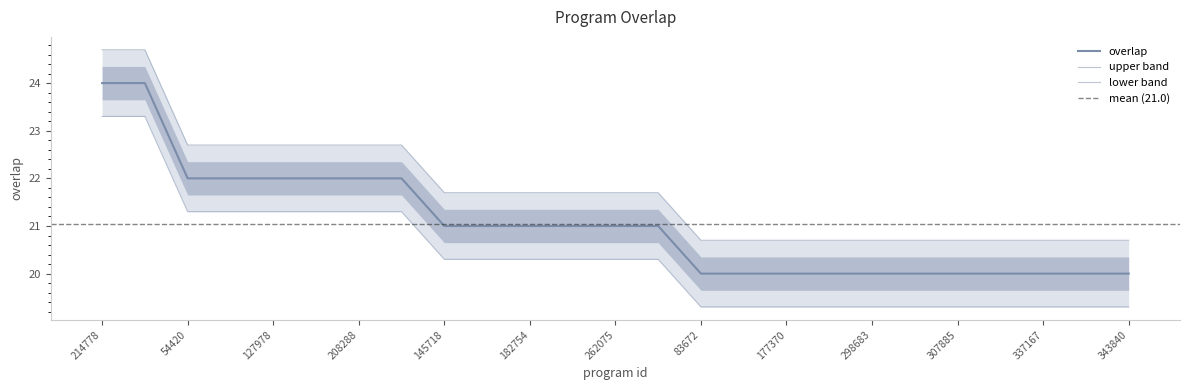

Rank the categories by value from lowest to highest.

83672, 163844, 177370, 287898, 298683, 306610, 307885, 330926, 337167, 340973, 343840, 145718, 177840, 182754, 233982, 262075, 262142, 54420, 126504, 127978, 207718, 208288, 254601, 214778, 214951